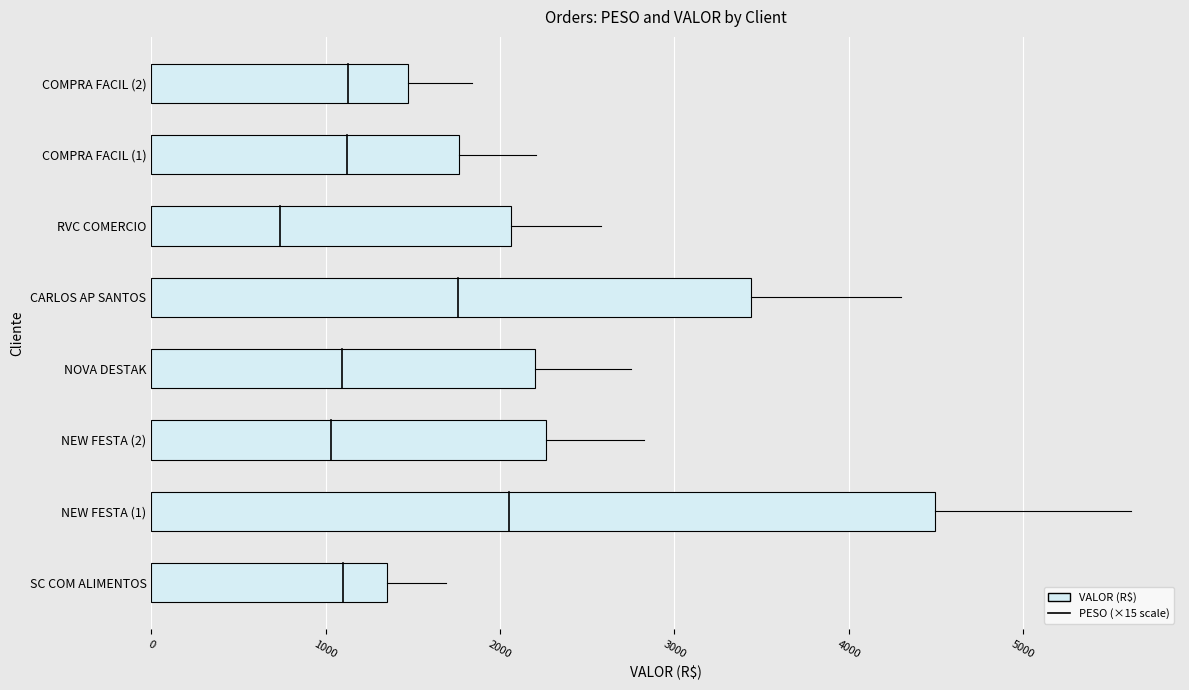

What is the smallest value displayed?

1351.6